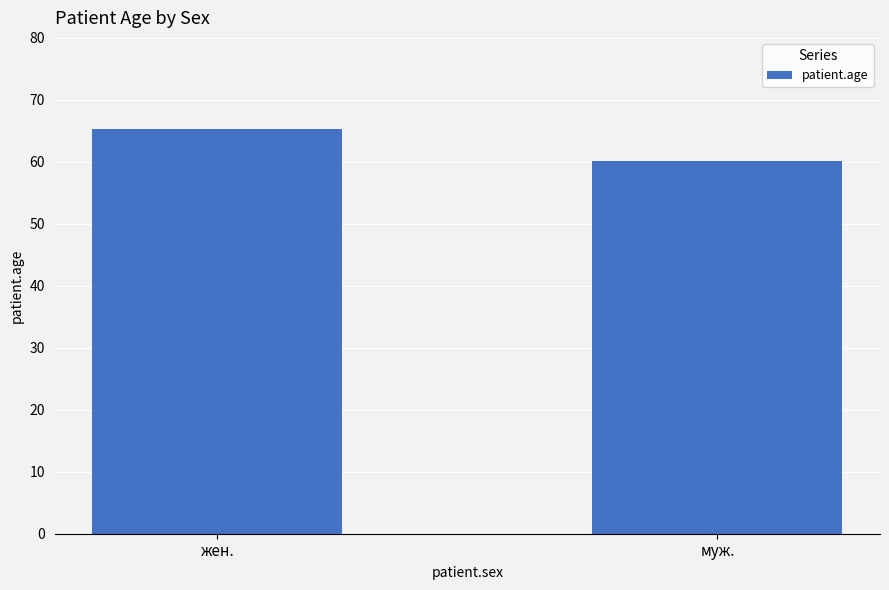

Which has a higher value, жен. or муж.?

жен.